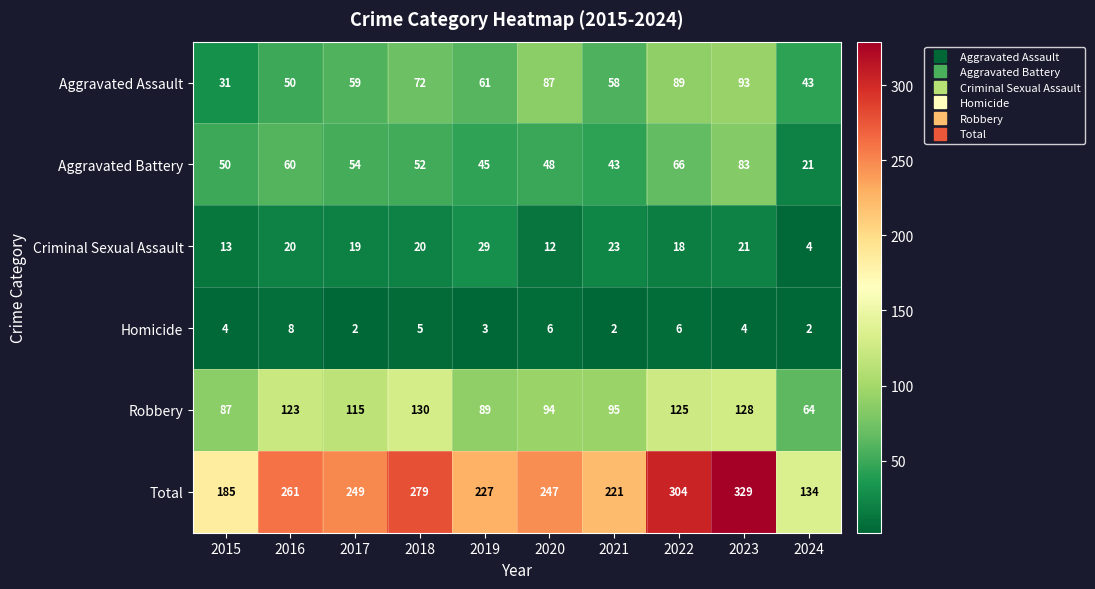

Is it true that Criminal Sexual Assault equals 20 at 2018?

True